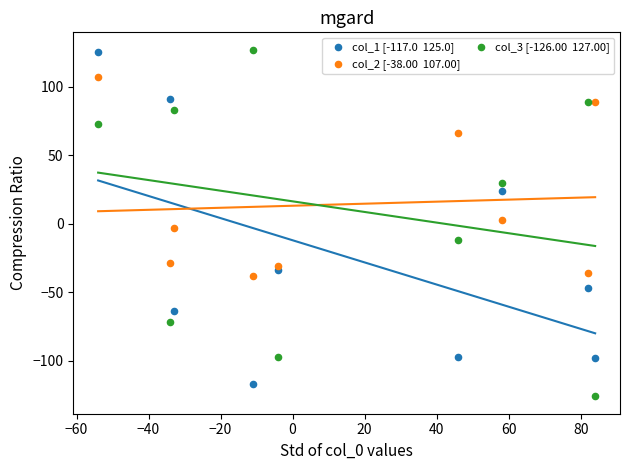

Across all data points, what is the range of Y values (max minus min)?

253